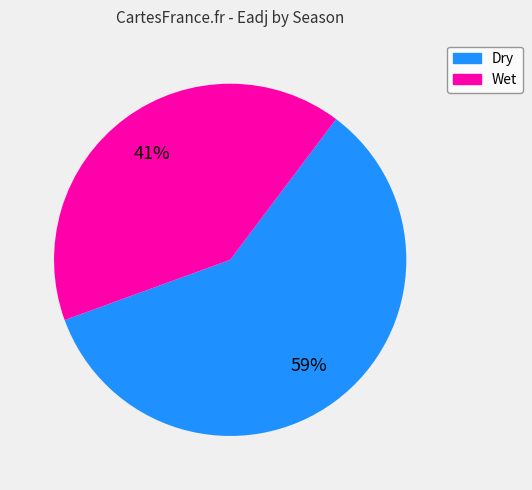

To the nearest percent, what is the average slice percentage?

50%